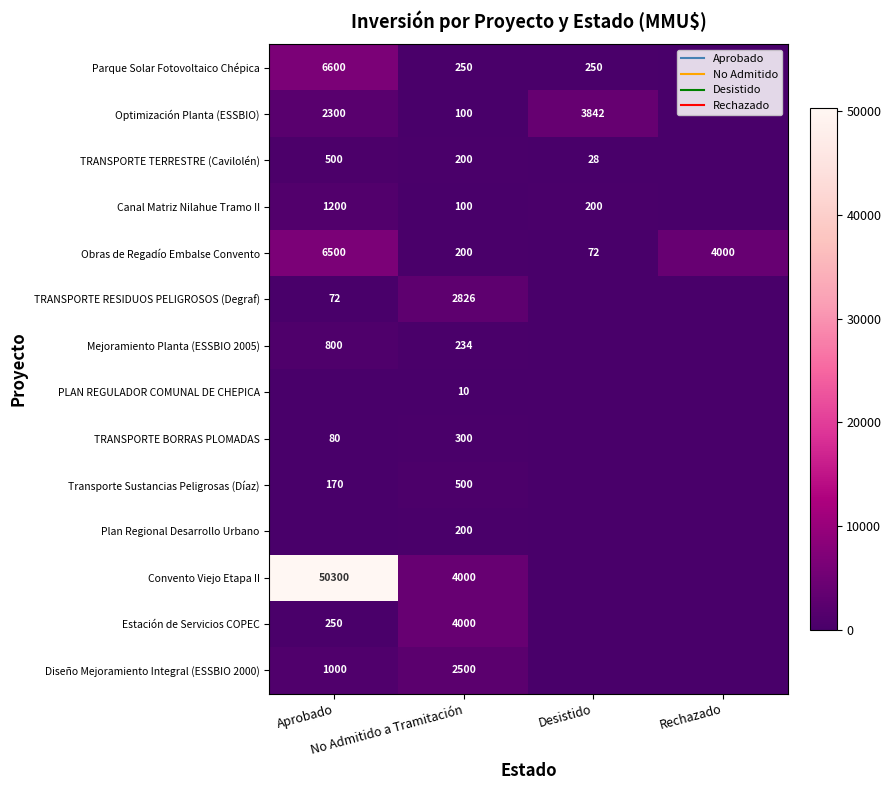

What is the approximate value of TRANSPORTE RESIDUOS PELIGROSOS (Degraf) at Aprobado?

72